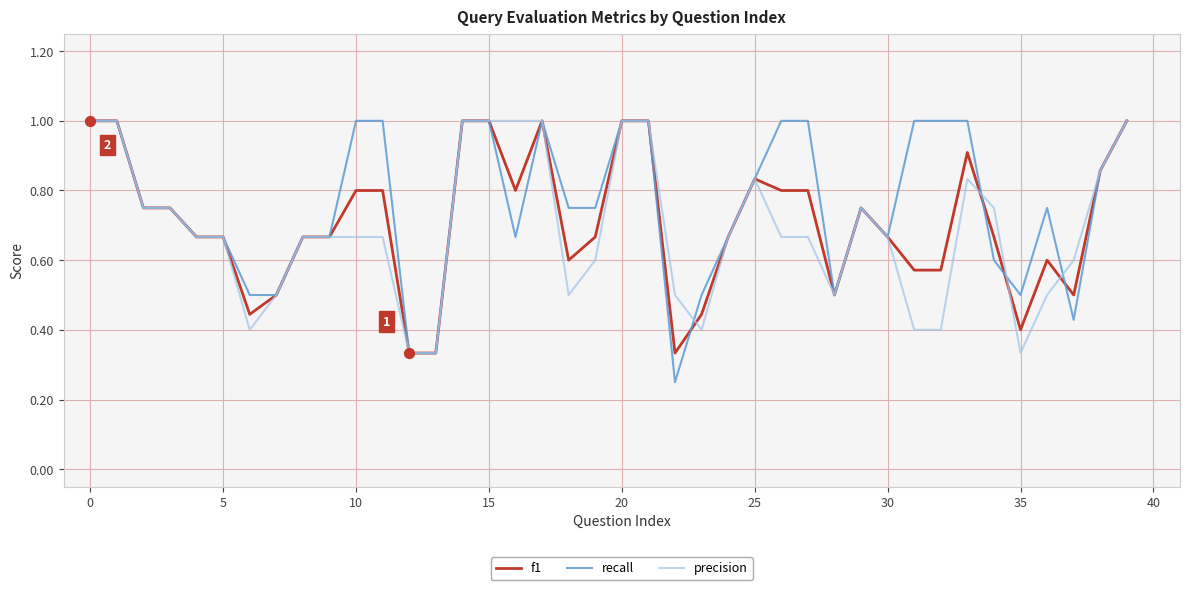

At how many categories does at least one series exceed 0?

40